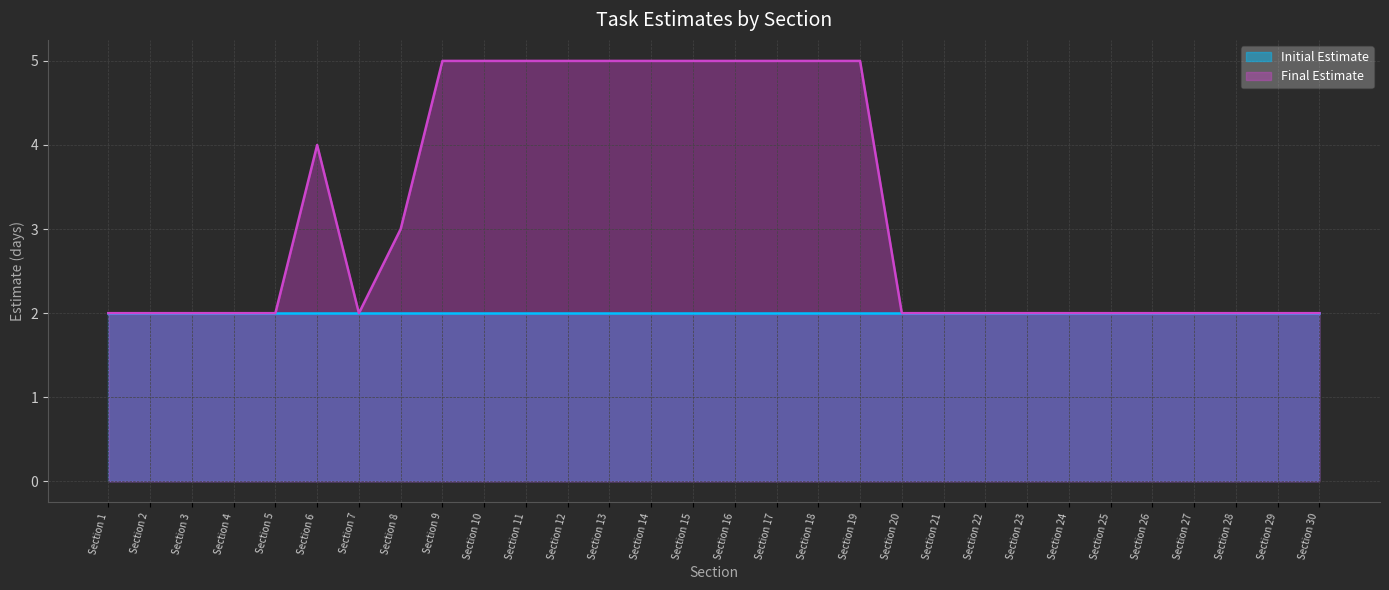

Which label corresponds to the largest value in the chart?

Section 9